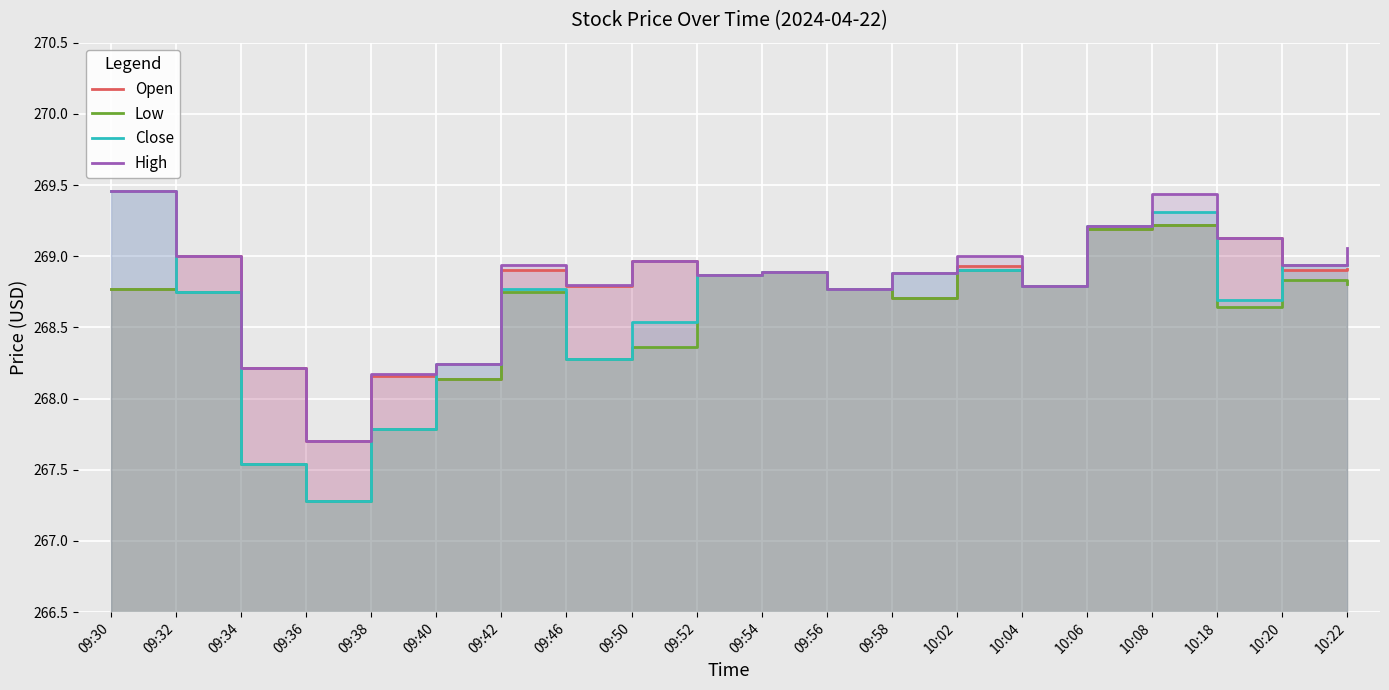

What is the total value across all series at 09:52?

1075.5